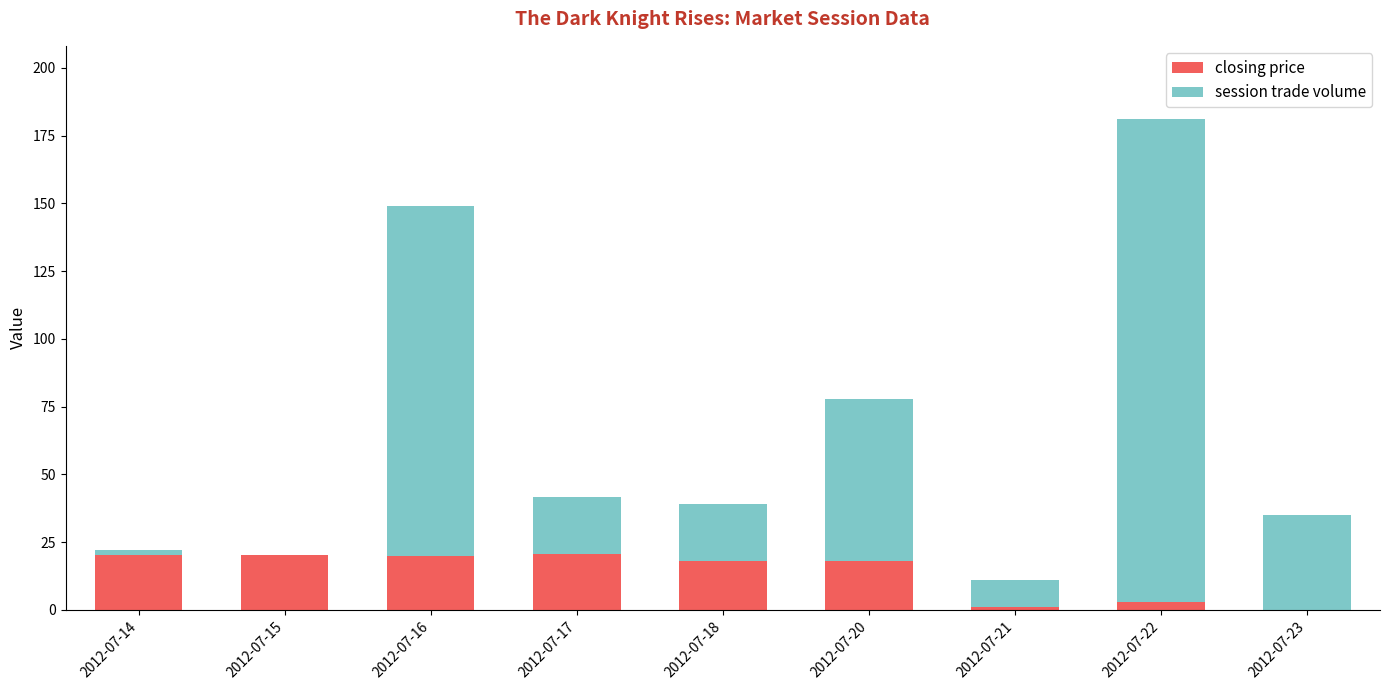

What is the sum of all closing price values?

120.8